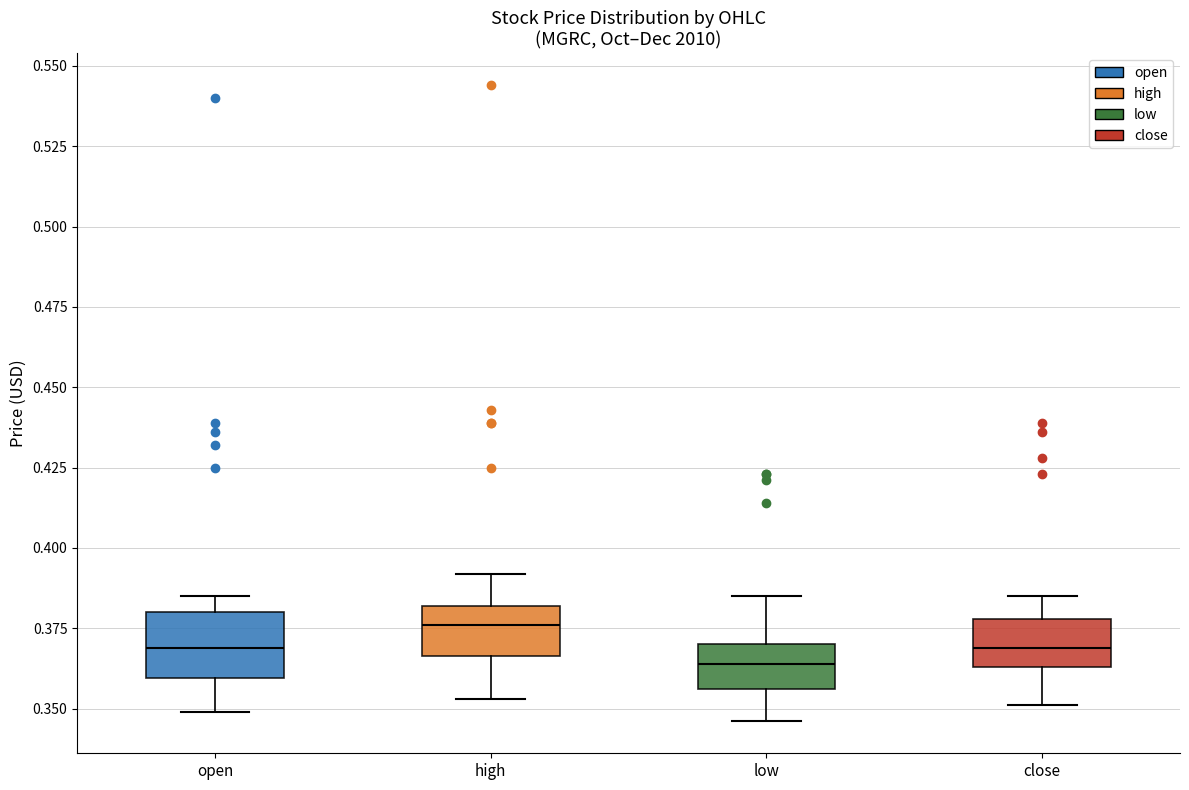

Which box has the lowest median line?

low